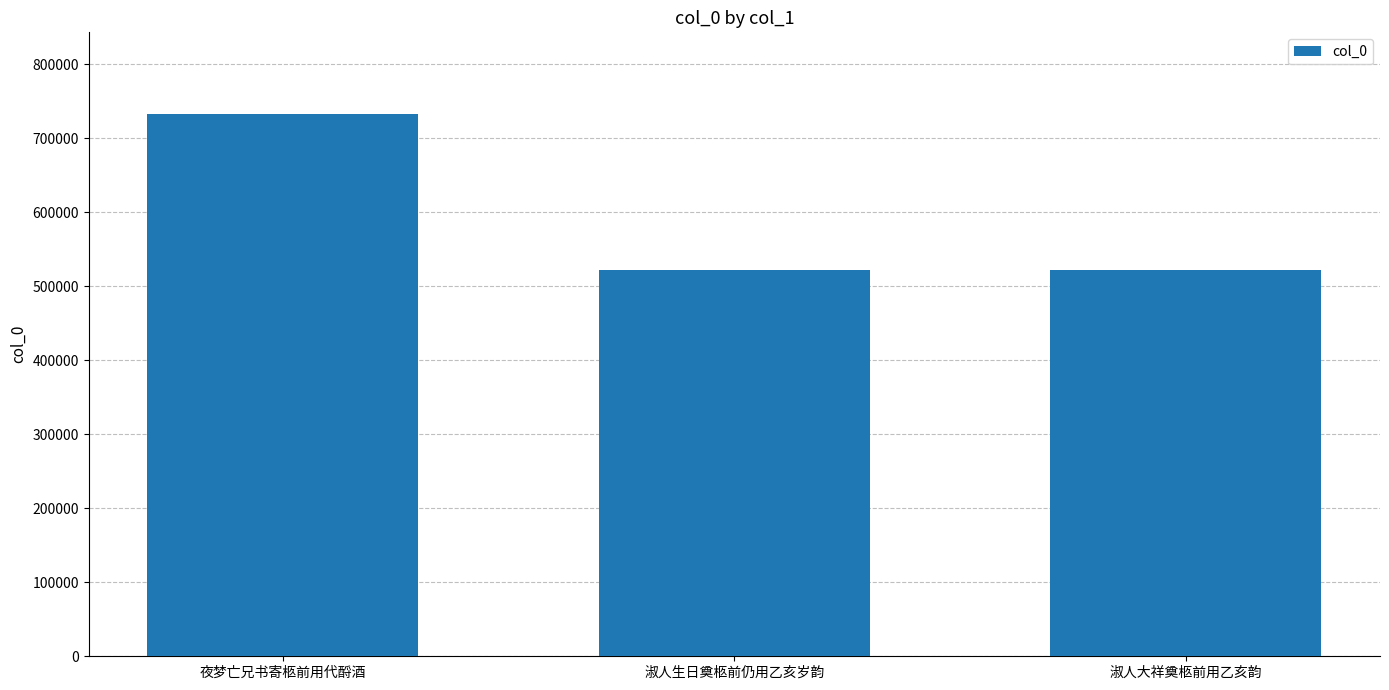

What is the change in value from 淑人生日奠柩前仍用乙亥岁韵 to 淑人大祥奠柩前用乙亥韵?

-141